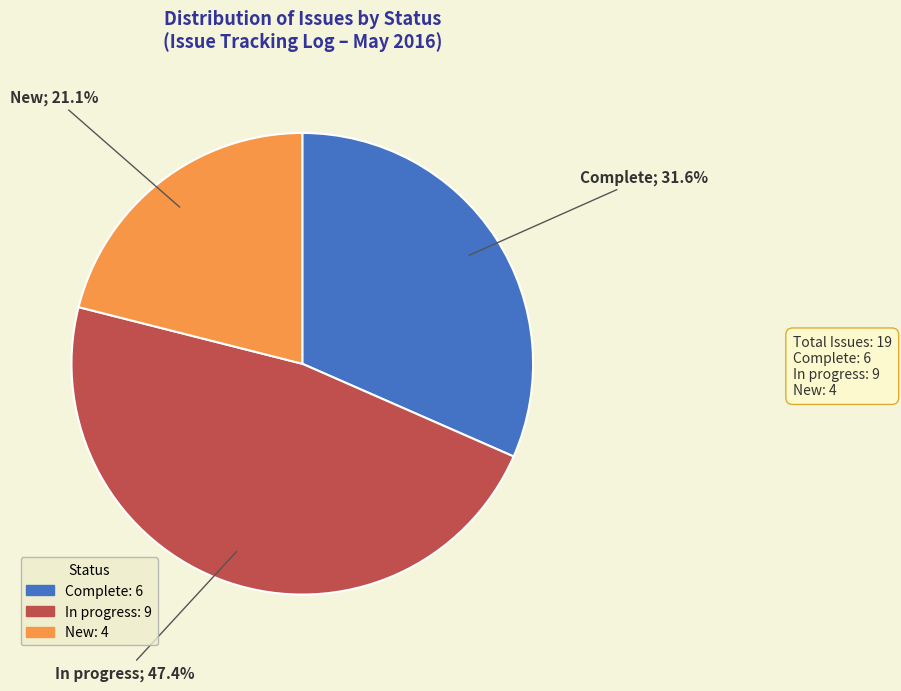

Rank the categories by value from lowest to highest.

New, Complete, In progress